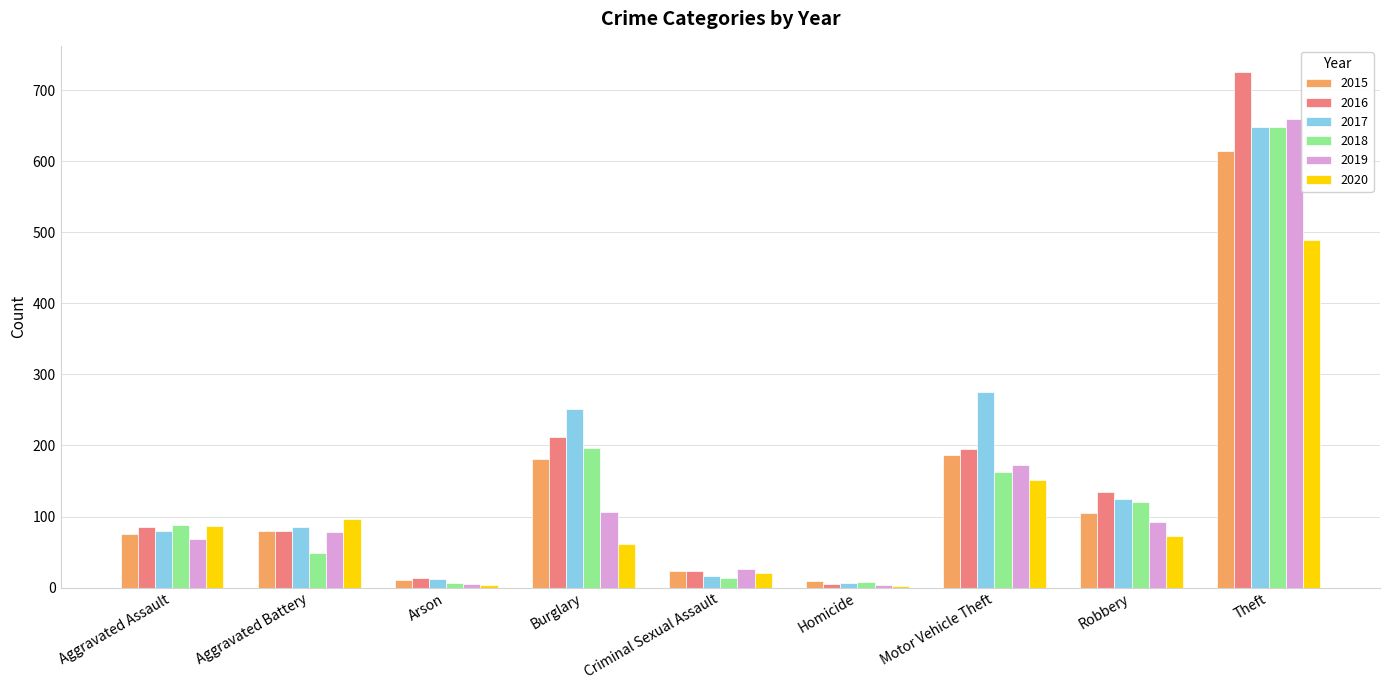

What are all the series names shown in the legend?

2015, 2016, 2017, 2018, 2019, 2020